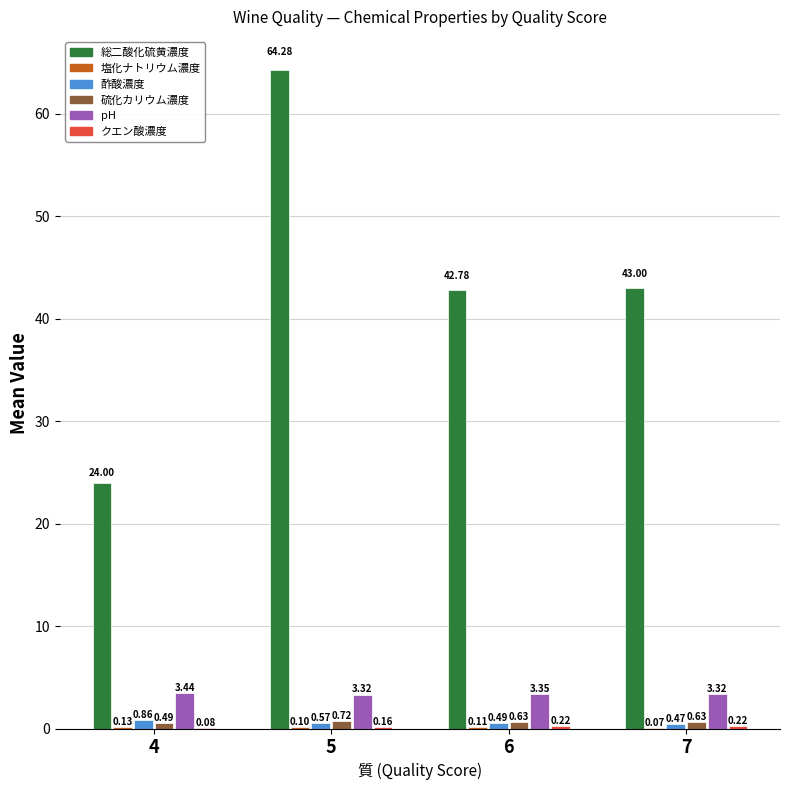

Between 4 and 6, which series saw the biggest shift?

総二酸化硫黄濃度